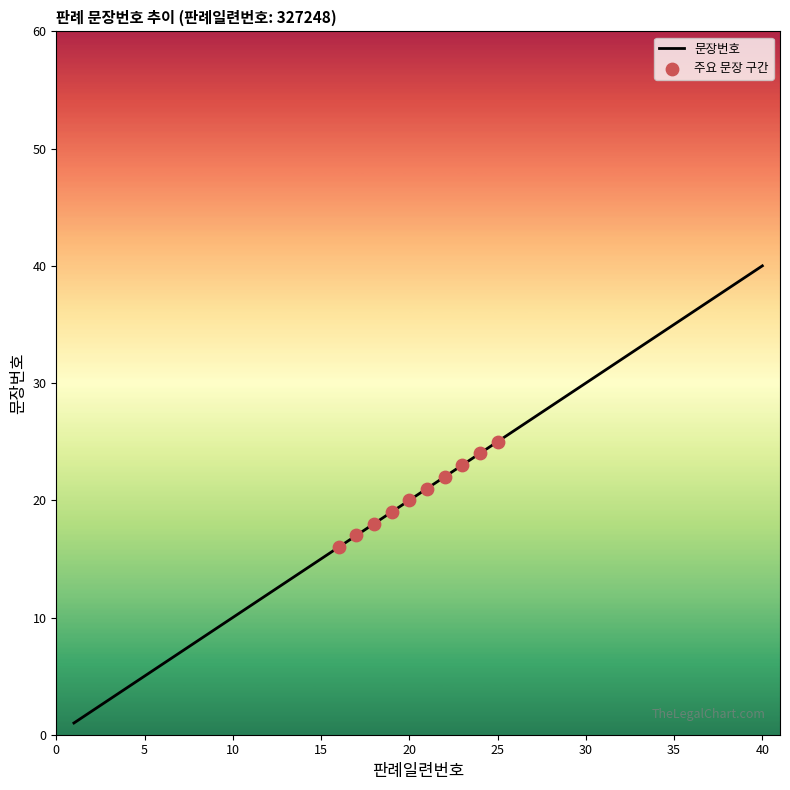

What is the greatest value displayed?

40